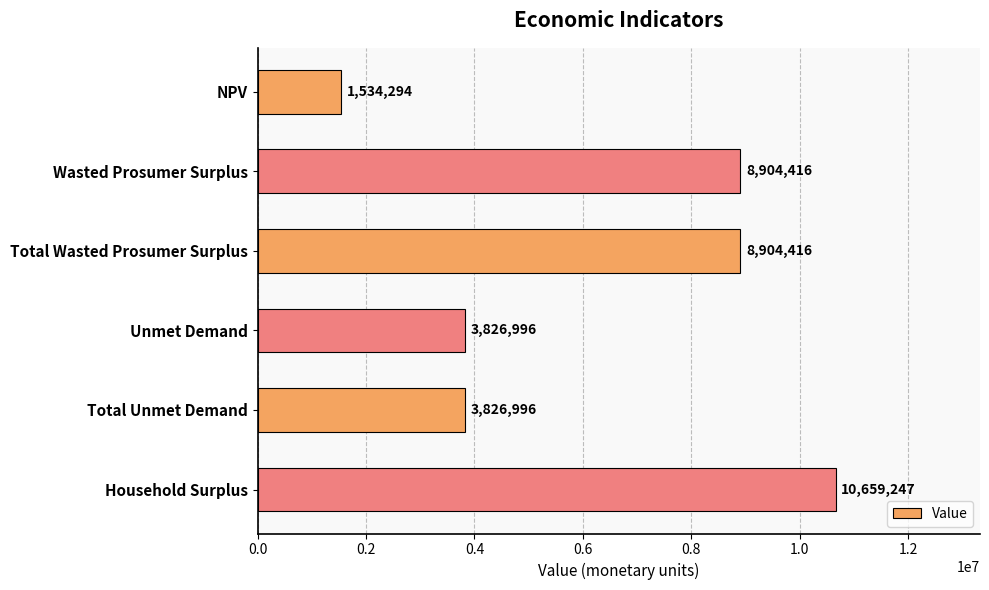

What is the label of the 6th bar from the bottom?

NPV